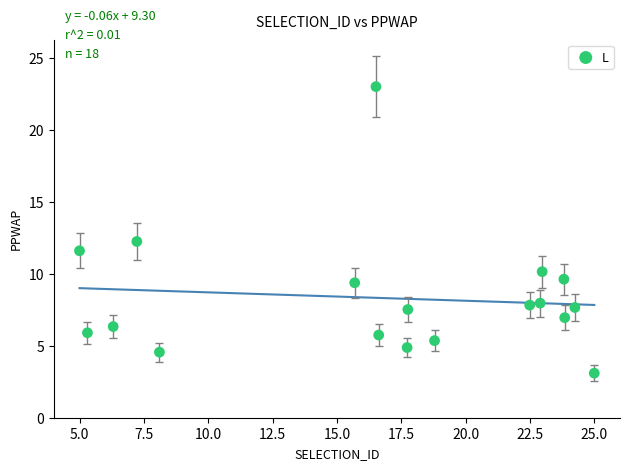

What Y value in the scatter plot is closest to 13?

12.3